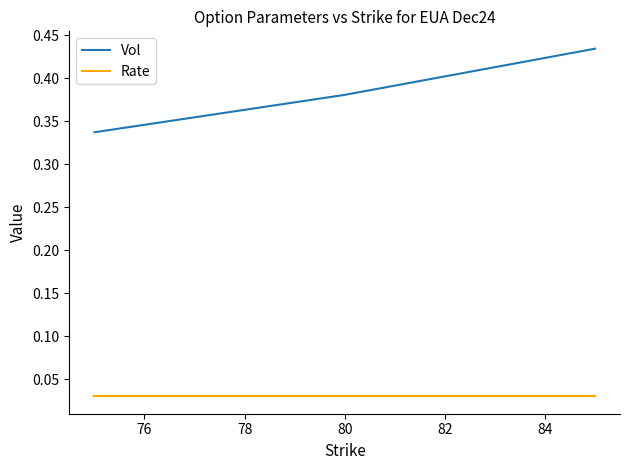

List the series in order of their overall mean, highest first.

Vol, Rate